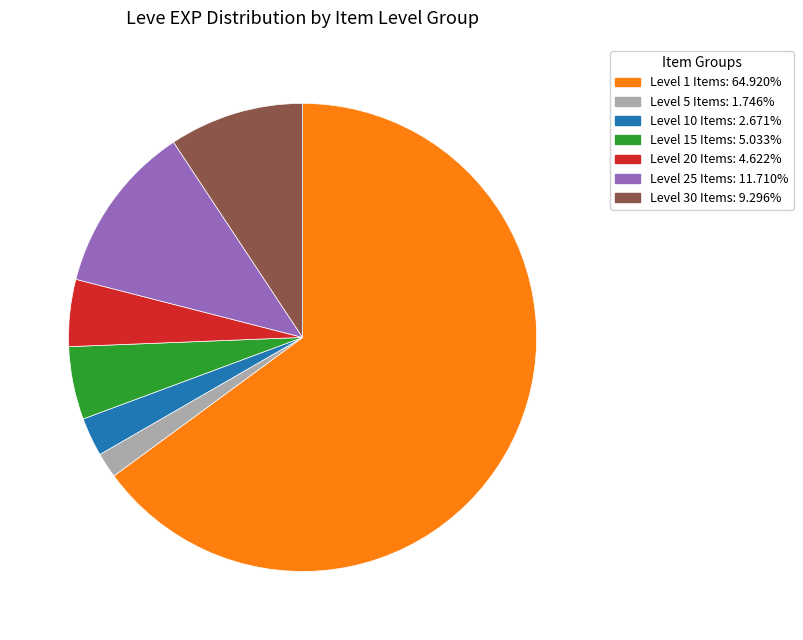

Is there any slice that represents more than half of the pie?

Yes